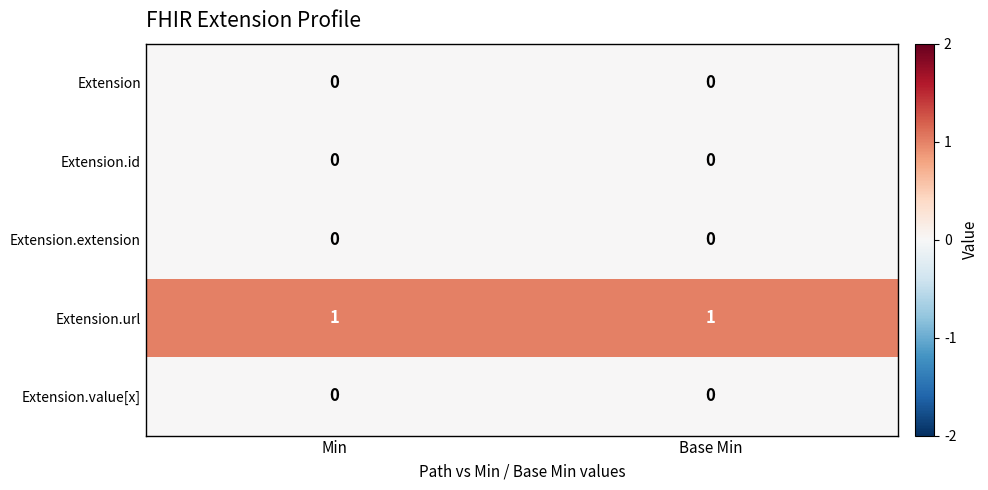

Which series has the largest total across all categories?

Extension.url